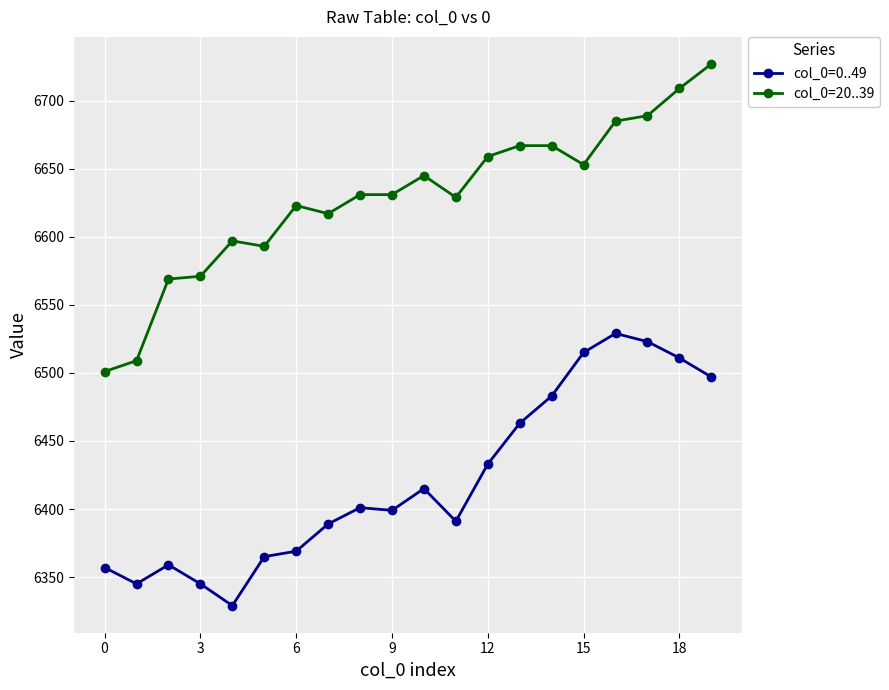

What is the sum of all col_0=20..39 values?

132572